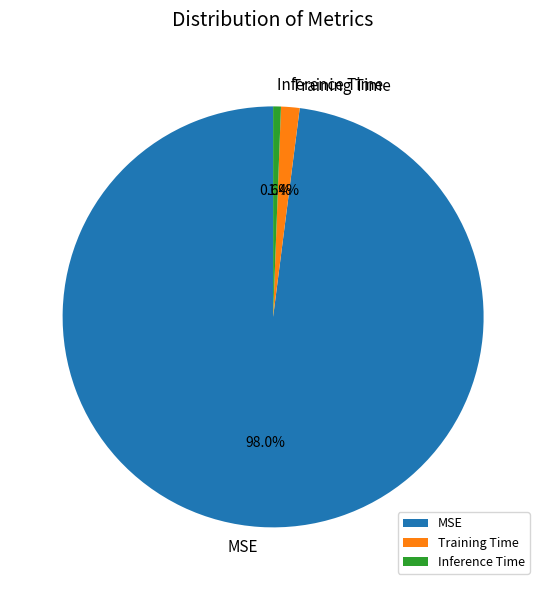

How many segments does this pie chart have?

3